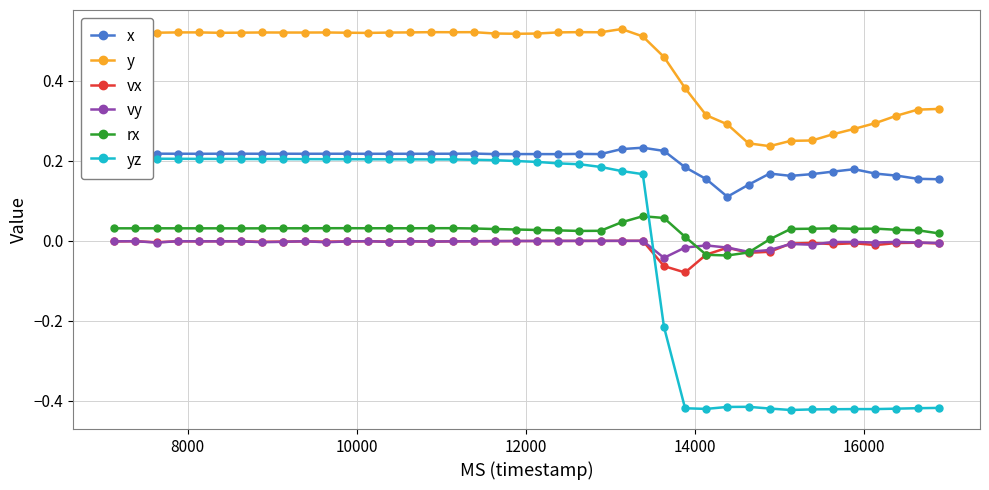

Reading left to right, list all the values displayed in this chart.

x: 0.2	0.2	0.2	0.2	0.2	0.2	0.2	0.2	0.2	0.2	0.2	0.2	0.2	0.2	0.2	0.2	0.2	0.2	0.2	0.2	0.2	0.2	0.2	0.2	0.2	0.2	0.2	0.2	0.2	0.1	0.1	0.2	0.2	0.2	0.2	0.2	0.2	0.2	0.2	0.2
y: 0.5	0.5	0.5	0.5	0.5	0.5	0.5	0.5	0.5	0.5	0.5	0.5	0.5	0.5	0.5	0.5	0.5	0.5	0.5	0.5	0.5	0.5	0.5	0.5	0.5	0.5	0.5	0.4	0.3	0.3	0.2	0.2	0.2	0.3	0.3	0.3	0.3	0.3	0.3	0.3
vx: -0.0	-0.0	-0.0	-0.0	-0.0	-0.0	-0.0	-0.0	-0.0	-0.0	-0.0	-0.0	-0.0	-0.0	-0.0	-0.0	-0.0	-0.0	-0.0	-0.0	-0.0	-0.0	-0.0	-0.0	-0.0	-0.0	-0.1	-0.1	-0.0	-0.0	-0.0	-0.0	-0.0	-0.0	-0.0	-0.0	-0.0	-0.0	-0.0	-0.0
vy: -0.0	-0.0	-0.0	-0.0	-0.0	-0.0	-0.0	-0.0	-0.0	-0.0	-0.0	-0.0	-0.0	-0.0	-0.0	-0.0	-0.0	-0.0	-0.0	-0.0	-0.0	-0.0	-0.0	-0.0	-0.0	-0.0	-0.0	-0.0	-0.0	-0.0	-0.0	-0.0	-0.0	-0.0	-0.0	-0.0	-0.0	-0.0	-0.0	-0.0
rx: 0.0	0.0	0.0	0.0	0.0	0.0	0.0	0.0	0.0	0.0	0.0	0.0	0.0	0.0	0.0	0.0	0.0	0.0	0.0	0.0	0.0	0.0	0.0	0.0	0.0	0.1	0.1	0.0	-0.0	-0.0	-0.0	0.0	0.0	0.0	0.0	0.0	0.0	0.0	0.0	0.0
yz: 0.2	0.2	0.2	0.2	0.2	0.2	0.2	0.2	0.2	0.2	0.2	0.2	0.2	0.2	0.2	0.2	0.2	0.2	0.2	0.2	0.2	0.2	0.2	0.2	0.2	0.2	-0.2	-0.4	-0.4	-0.4	-0.4	-0.4	-0.4	-0.4	-0.4	-0.4	-0.4	-0.4	-0.4	-0.4